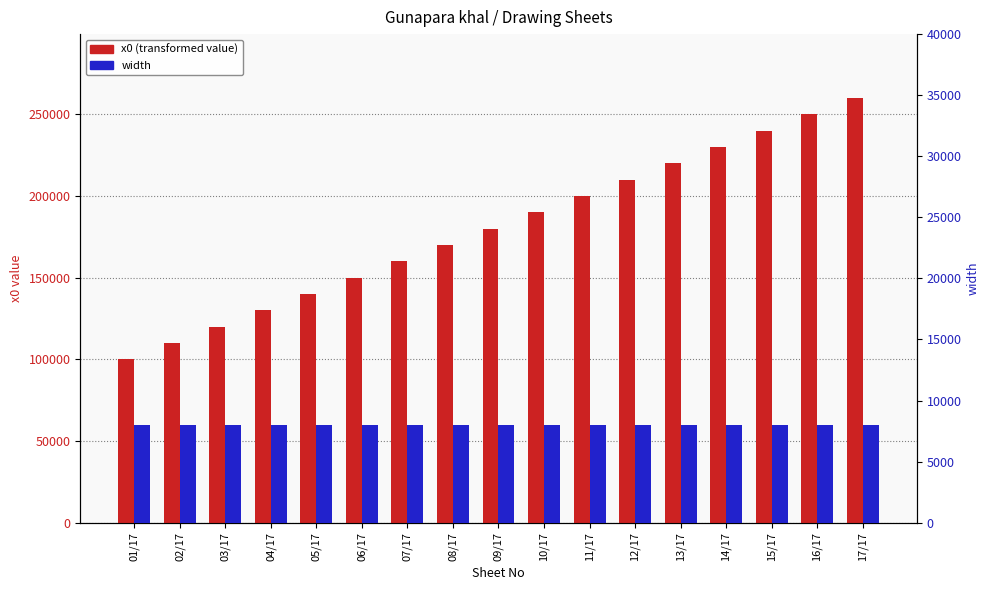

True or false: width has a value of 8000 at 17/17.

True